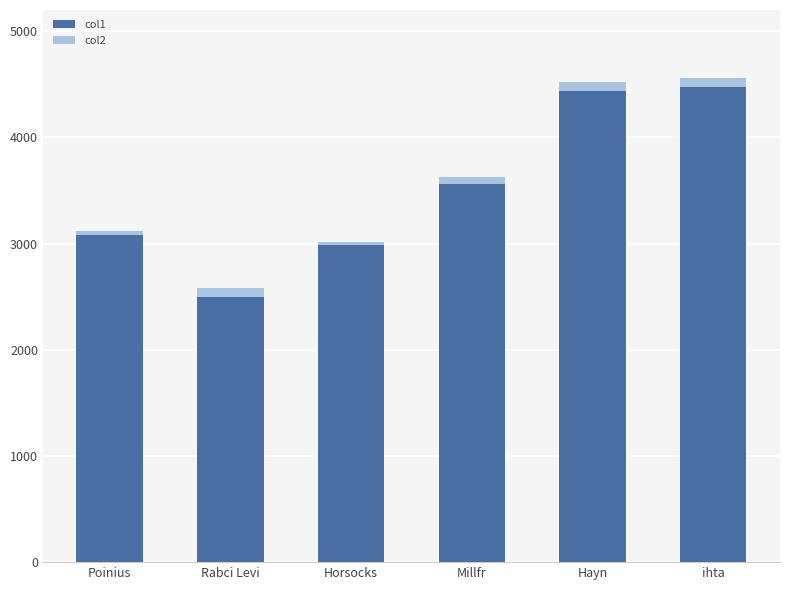

What is the total value across all series at Horsocks?

3012.5